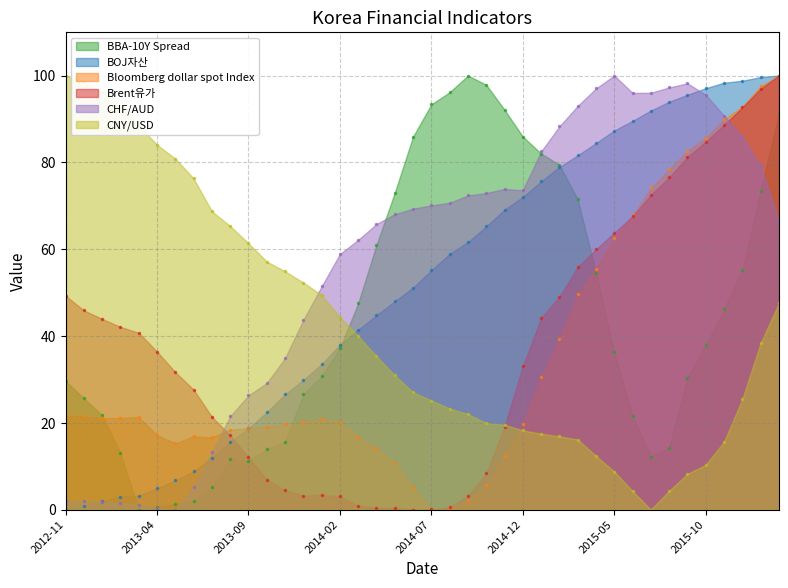

True or false: CHF/AUD has a value of 93.0 at 2015-03.

True